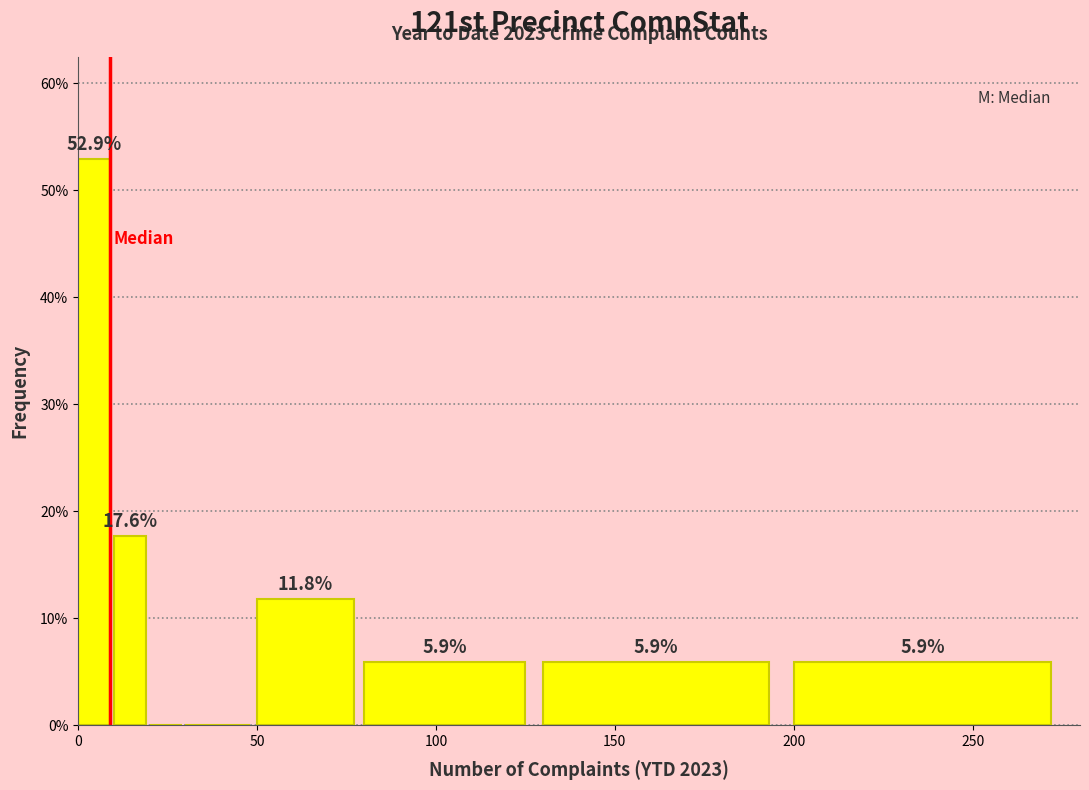

Read against the x-axis, roughly where is the centre of the tallest bar?

5